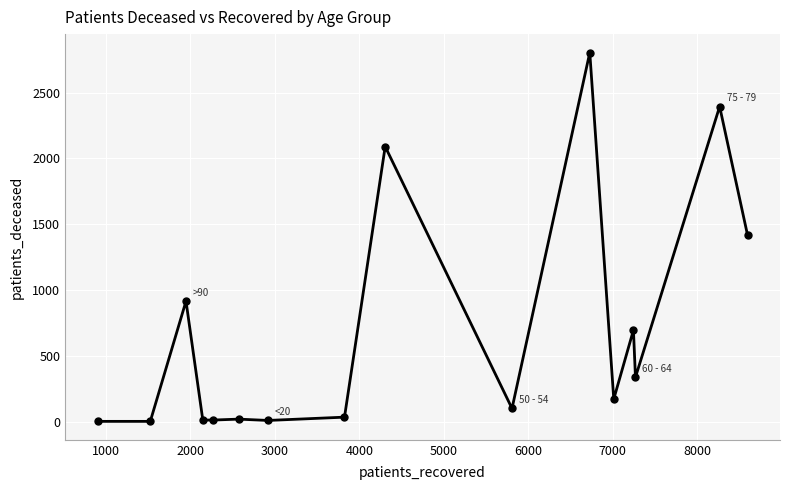

What is the range of X values (max minus min)?

7696